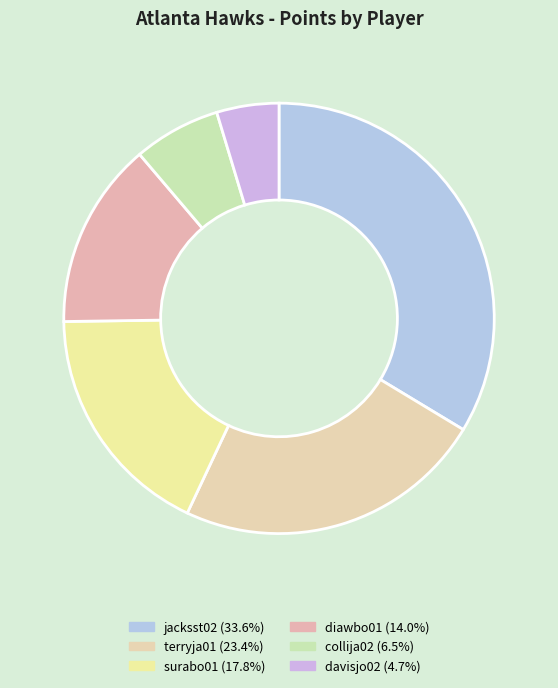

Which slice is the smallest?

davisjo02